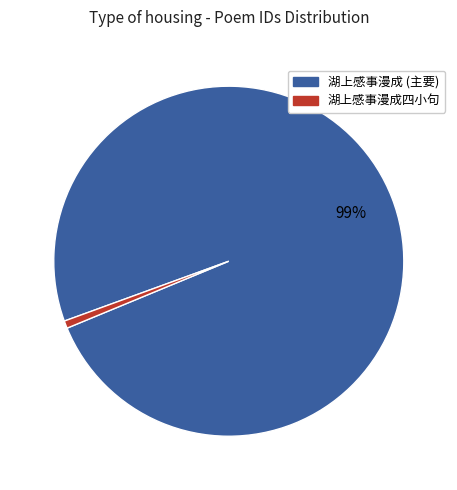

To the nearest percent, what is the average slice percentage?

50%